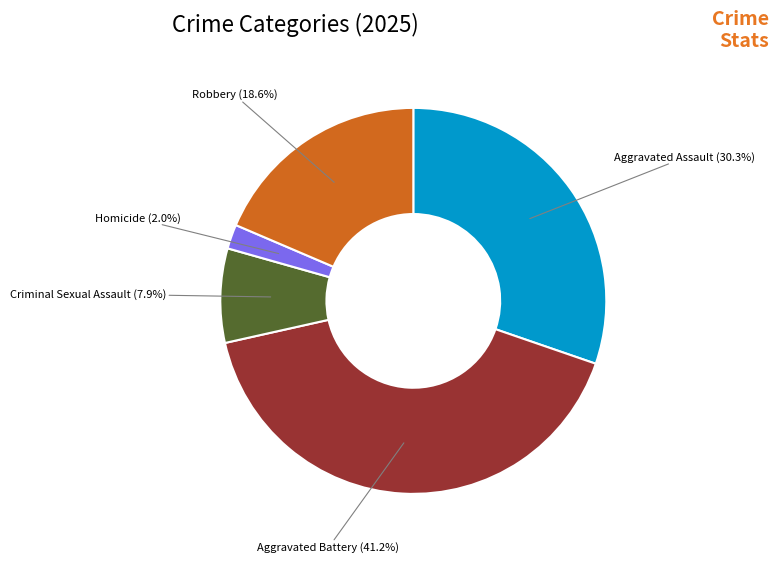

Is there any slice that represents more than half of the pie?

No